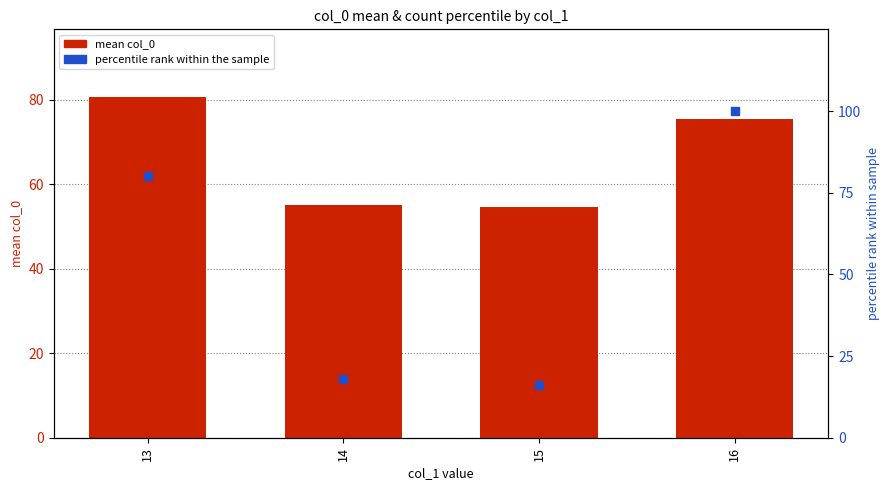

What is the total value across all series at 16?

175.5